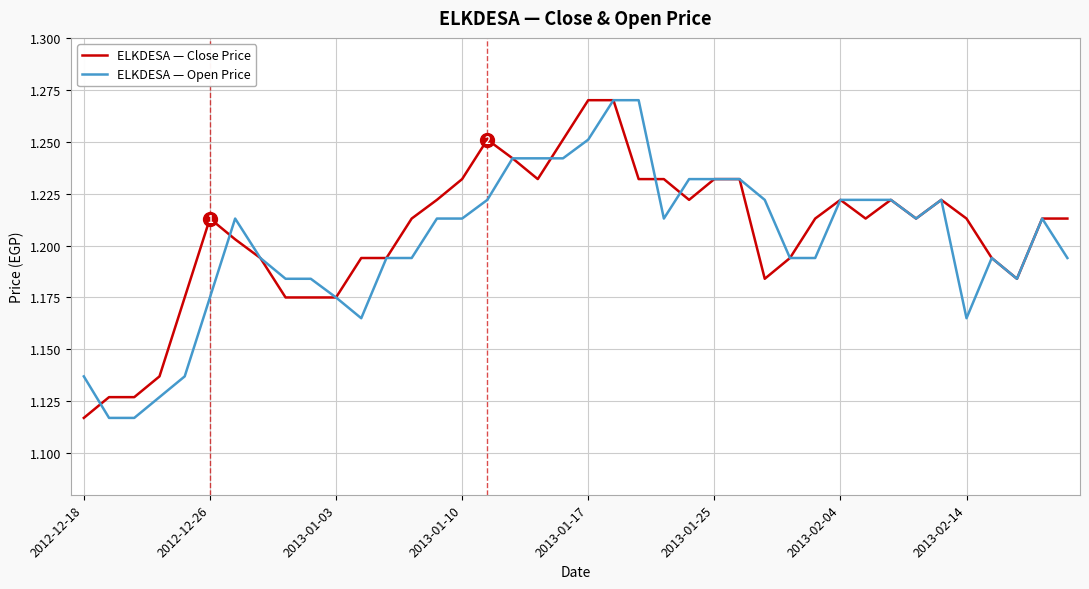

At which label is ELKDESA — Close Price closest to 1?

2012-12-18